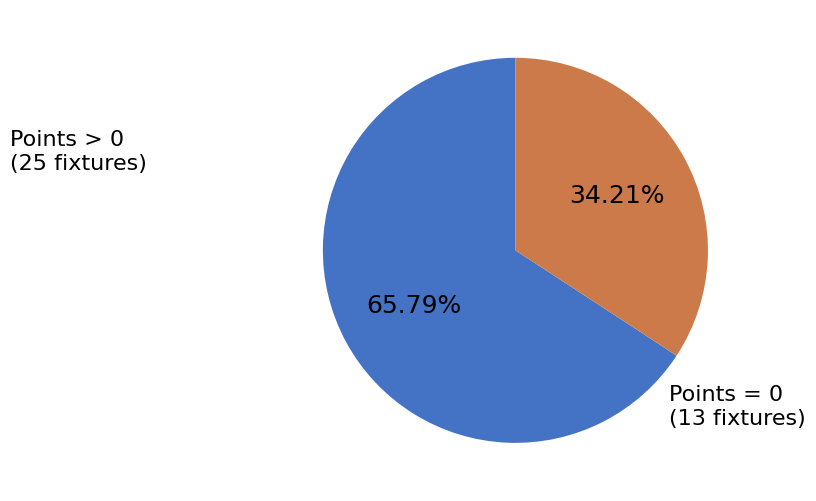

How many slices are in this pie chart?

2